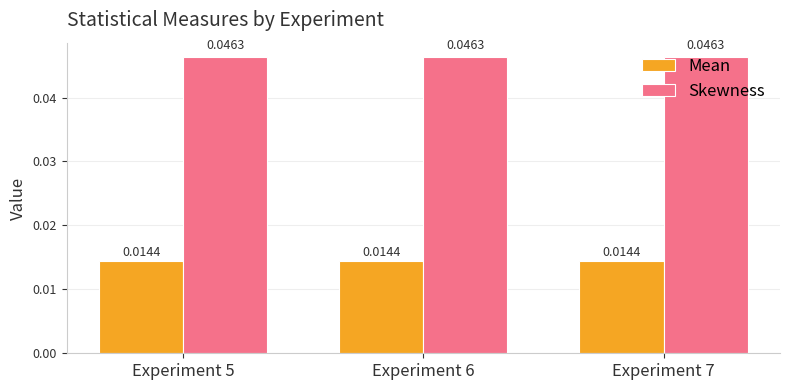

Rank the series at Experiment 5 from lowest to highest value.

Mean, Skewness